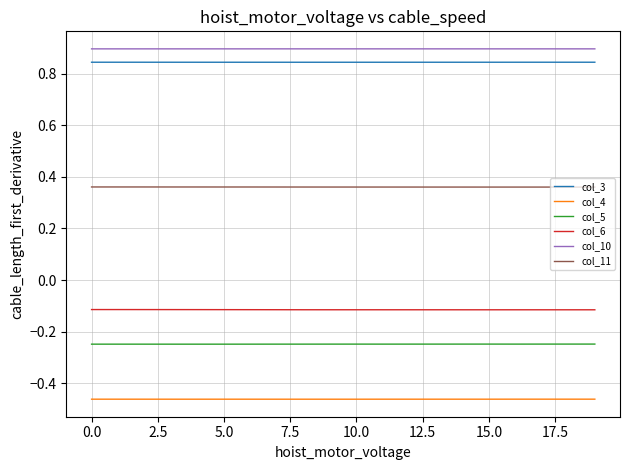

True or false: col_6 and col_10 cross at least once.

False